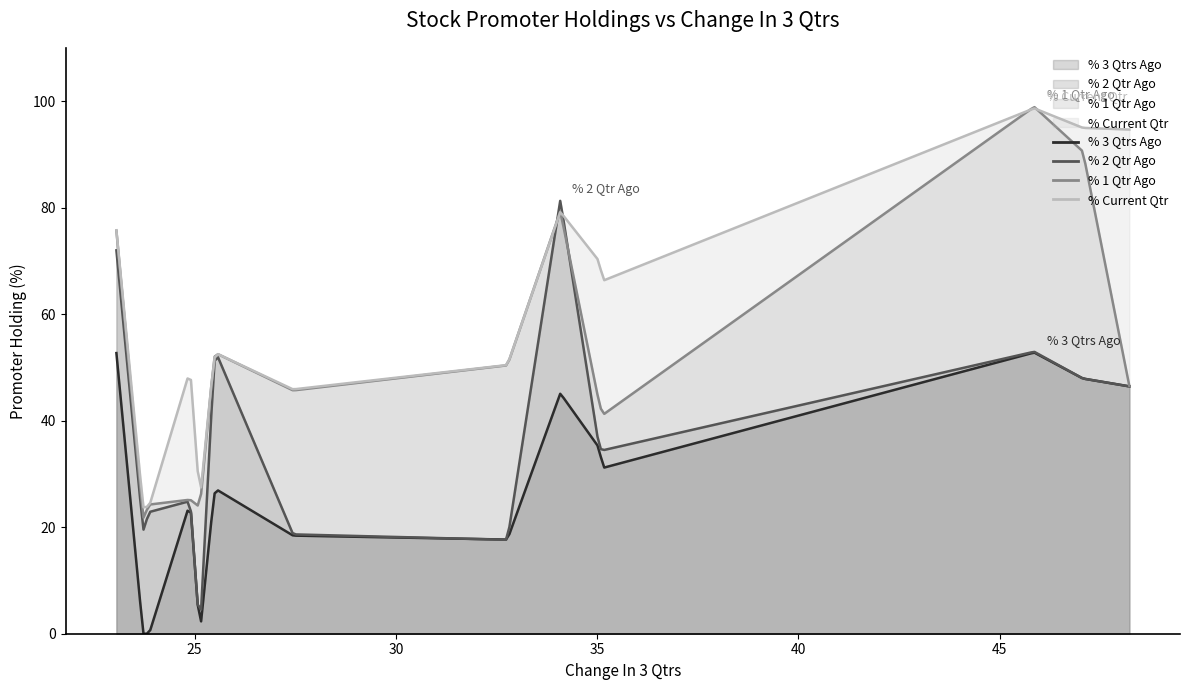

Read the % 1 Qtr Ago value at EIMCOELECO.

25.2